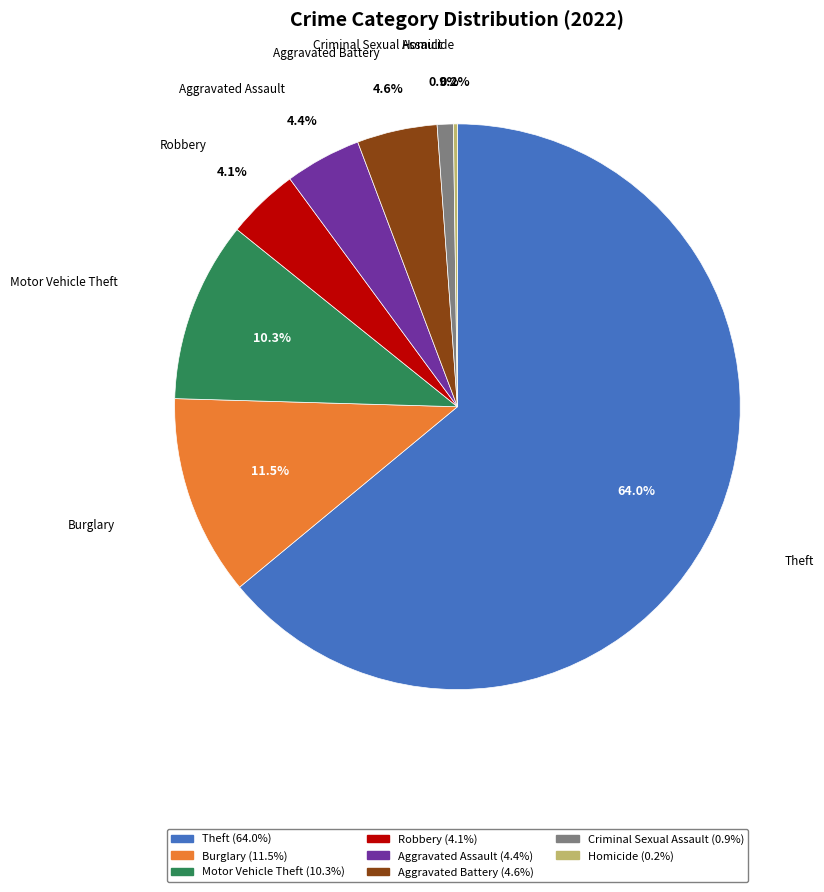

Is there a majority slice in this chart?

Yes